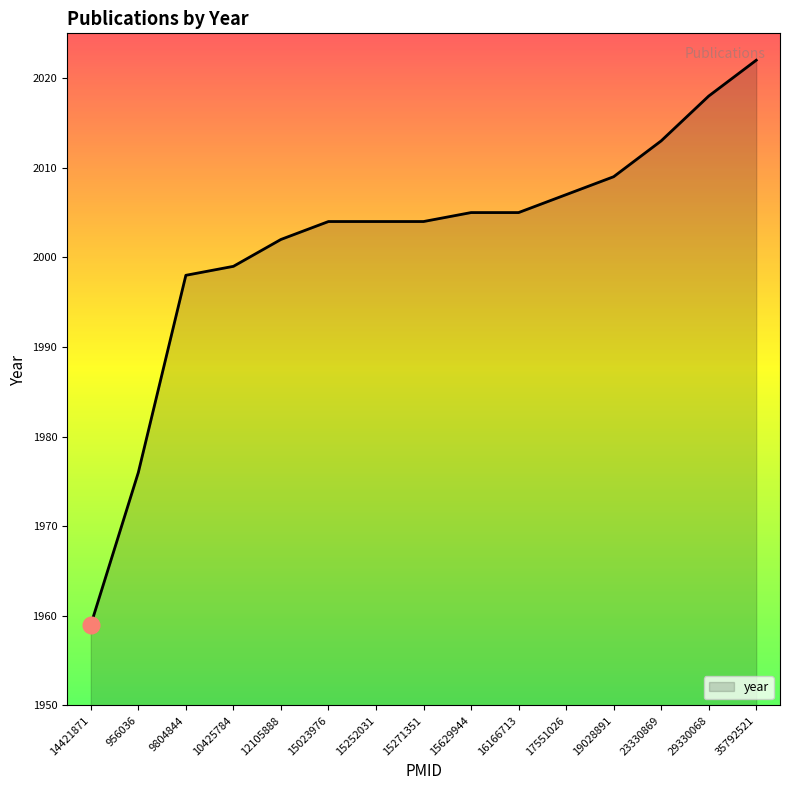

How many lines are shown in the chart?

1